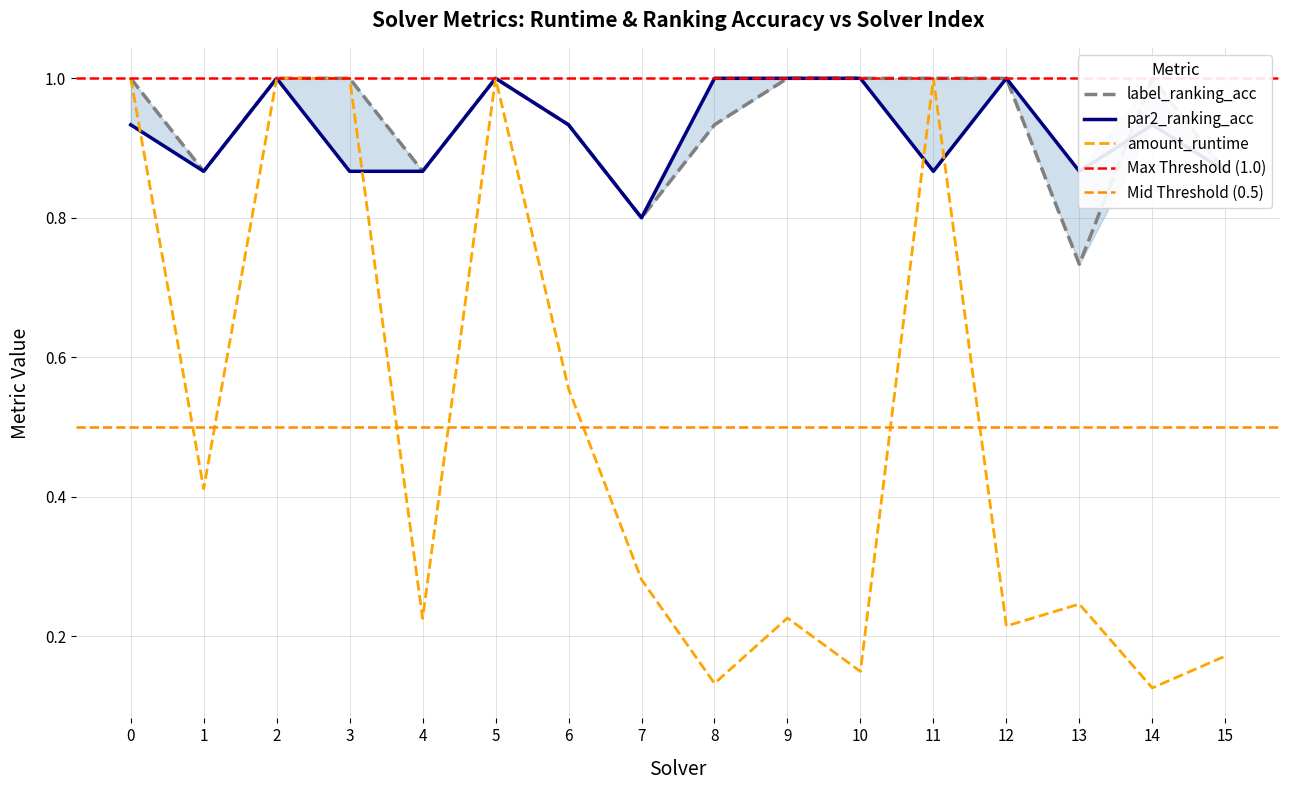

Reading right to left, list all the values displayed in this chart.

amount_runtime: 15=0.2	14=0.1	13=0.2	12=0.2	11=1.0	10=0.1	9=0.2	8=0.1	7=0.3	6=0.6	5=1.0	4=0.2	3=1.0	2=1.0	1=0.4	0=1.0
label_ranking_acc: 15=0.9	14=1.0	13=0.7	12=1.0	11=1.0	10=1.0	9=1.0	8=0.9	7=0.8	6=0.9	5=1.0	4=0.9	3=1.0	2=1.0	1=0.9	0=1.0
par2_ranking_acc: 15=0.9	14=0.9	13=0.9	12=1.0	11=0.9	10=1.0	9=1.0	8=1.0	7=0.8	6=0.9	5=1.0	4=0.9	3=0.9	2=1.0	1=0.9	0=0.9